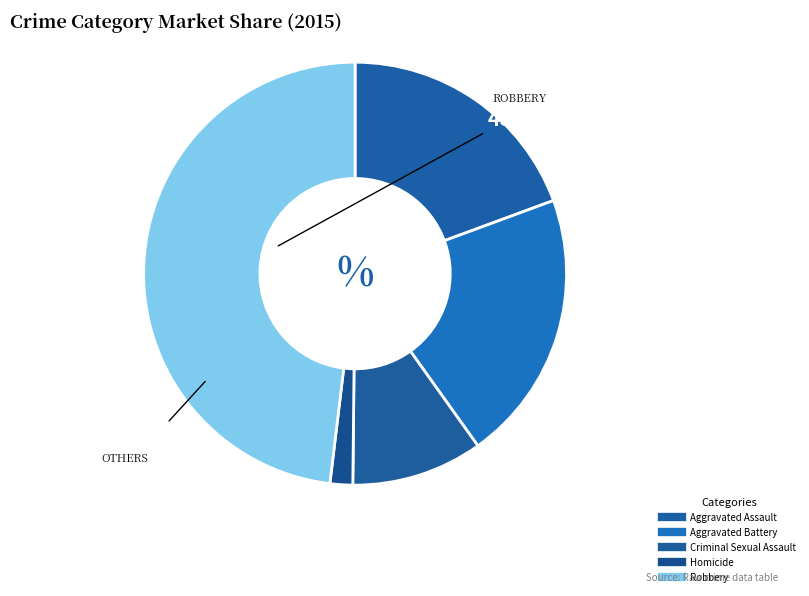

How many slices are in this pie chart?

5